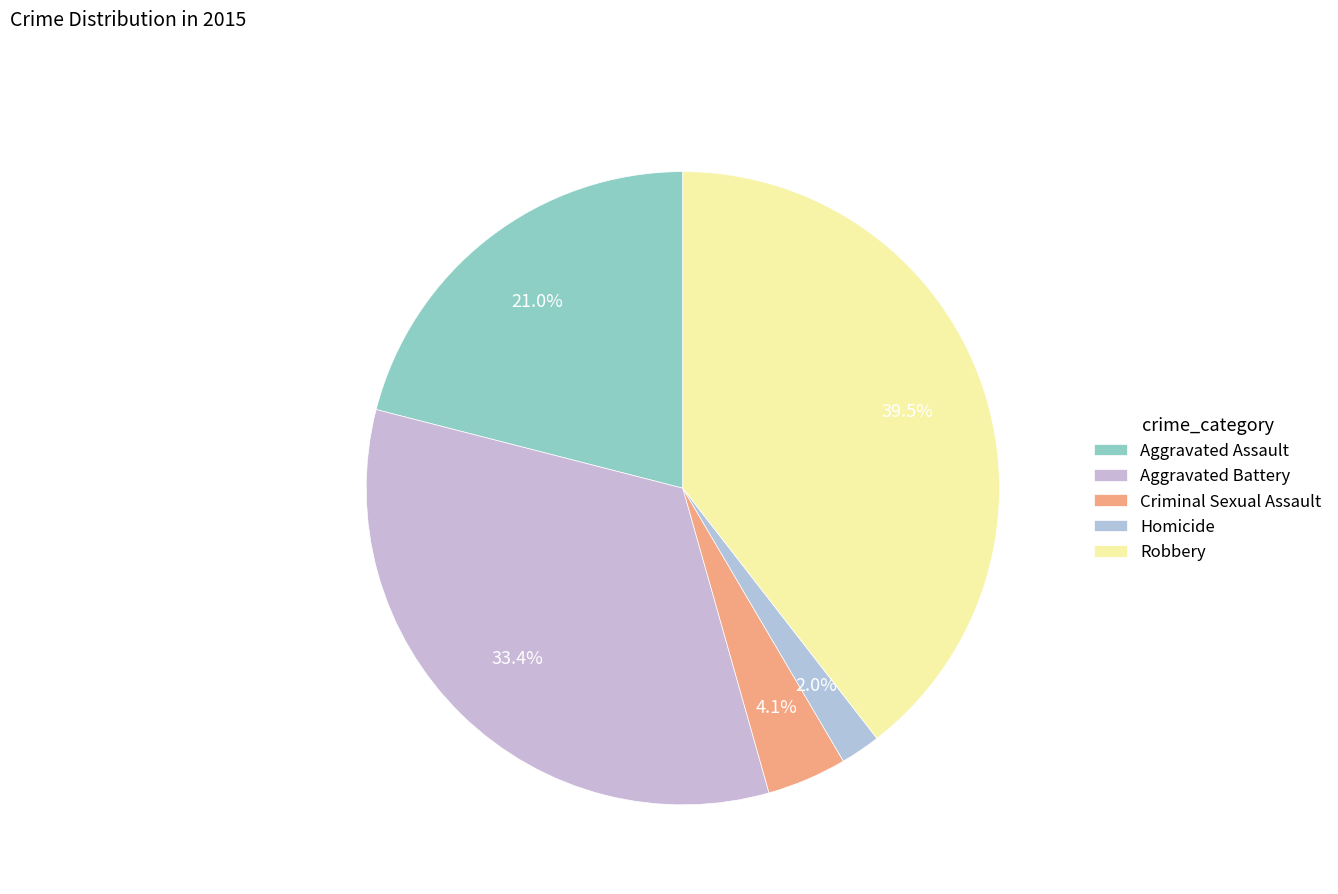

To the nearest percent, what percentage of the pie is Homicide?

2%